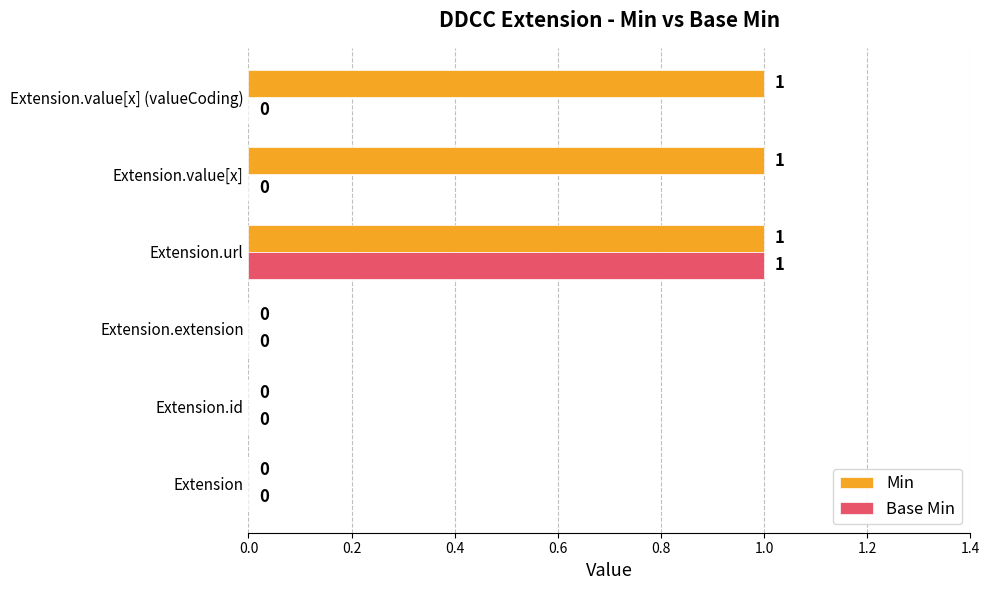

Which series has the largest total across all categories?

Min